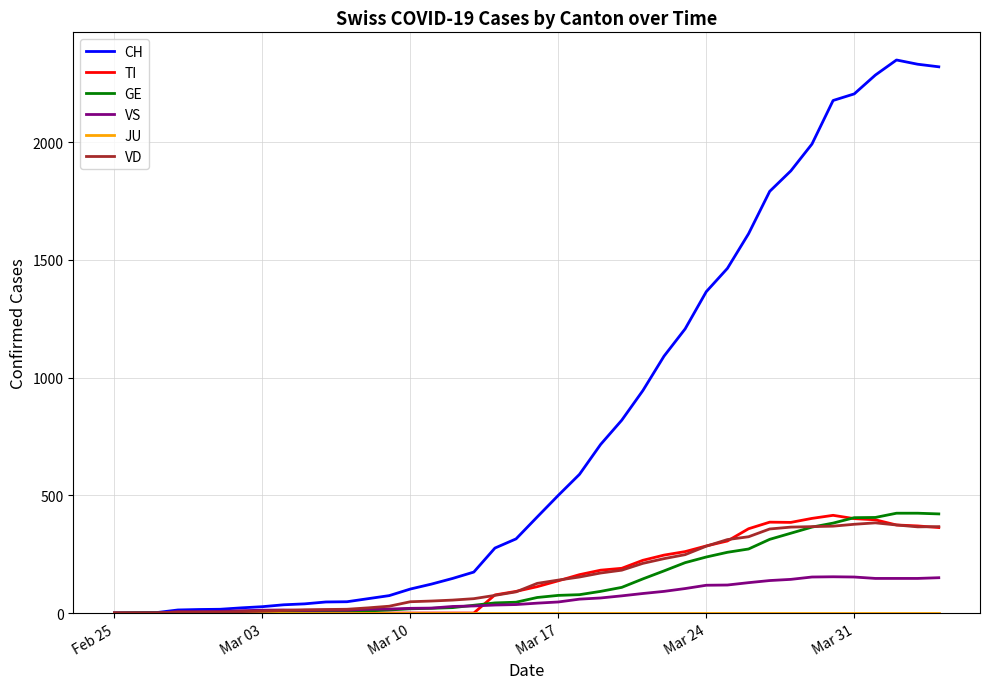

What is the difference between the second highest and minimum values in the TI series?

402